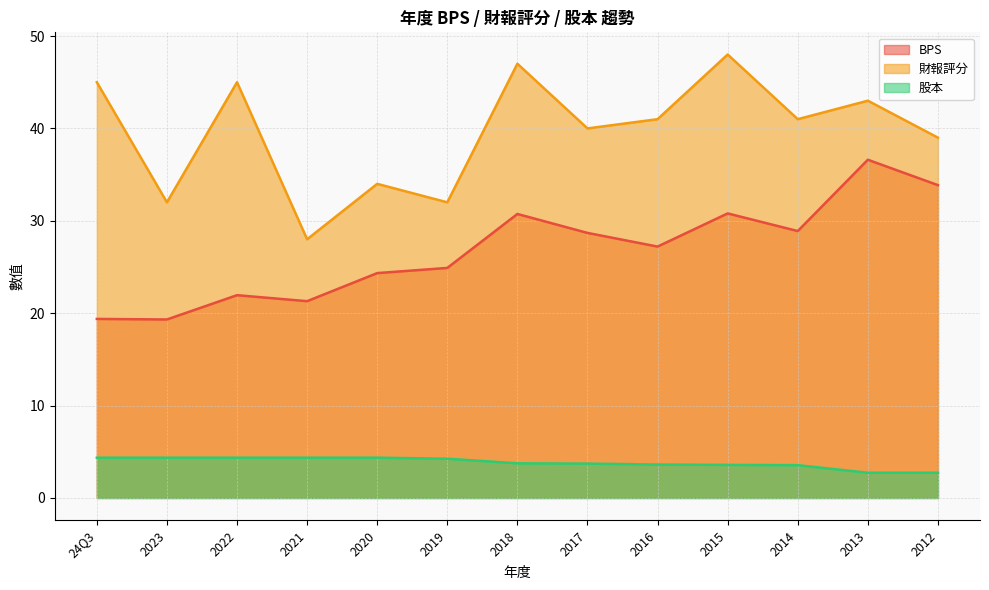

Reading right to left, list all the values displayed in this chart.

BPS: 2012=33.9	2013=36.6	2014=28.9	2015=30.8	2016=27.2	2017=28.7	2018=30.7	2019=24.9	2020=24.3	2021=21.3	2022=21.9	2023=19.3	24Q3=19.4
財報評分: 2012=39.0	2013=43.0	2014=41.0	2015=48.0	2016=41.0	2017=40.0	2018=47.0	2019=32.0	2020=34.0	2021=28.0	2022=45.0	2023=32.0	24Q3=45.0
股本: 2012=2.7	2013=2.7	2014=3.5	2015=3.6	2016=3.6	2017=3.7	2018=3.8	2019=4.2	2020=4.4	2021=4.4	2022=4.4	2023=4.4	24Q3=4.4